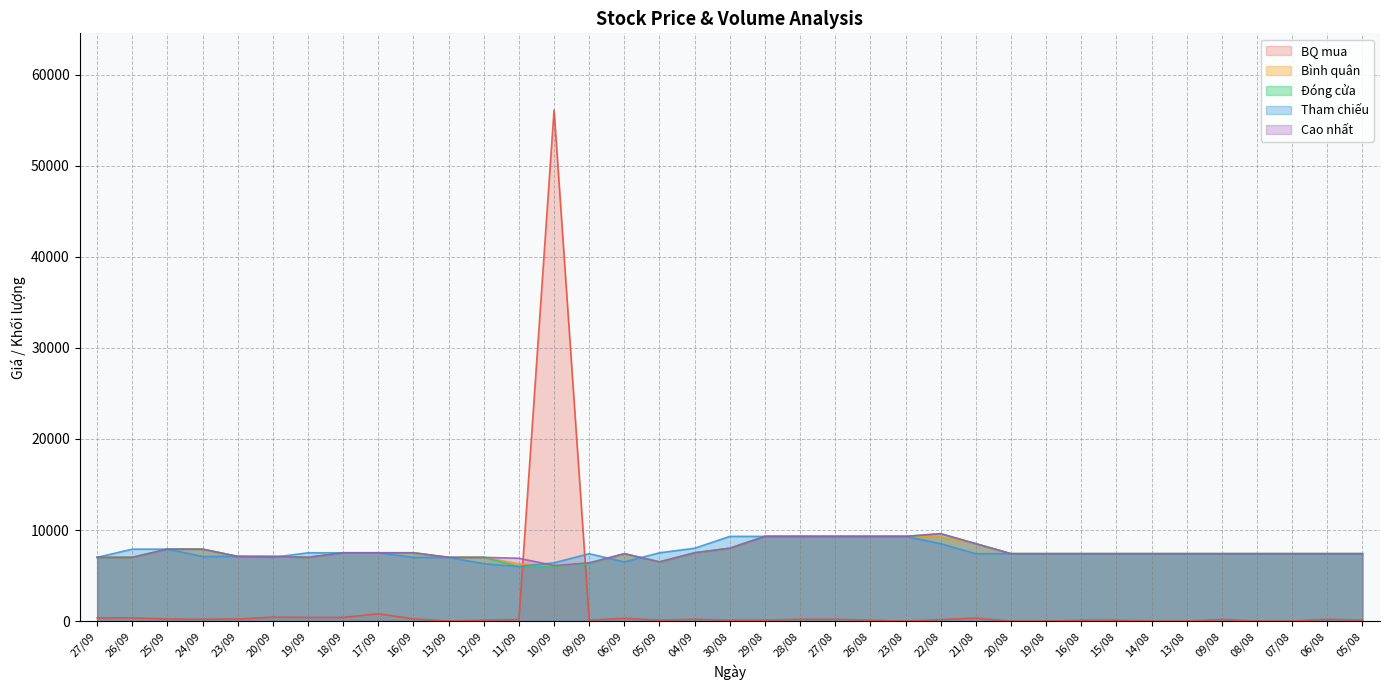

What is the label of the 32nd point from the right?

20/09